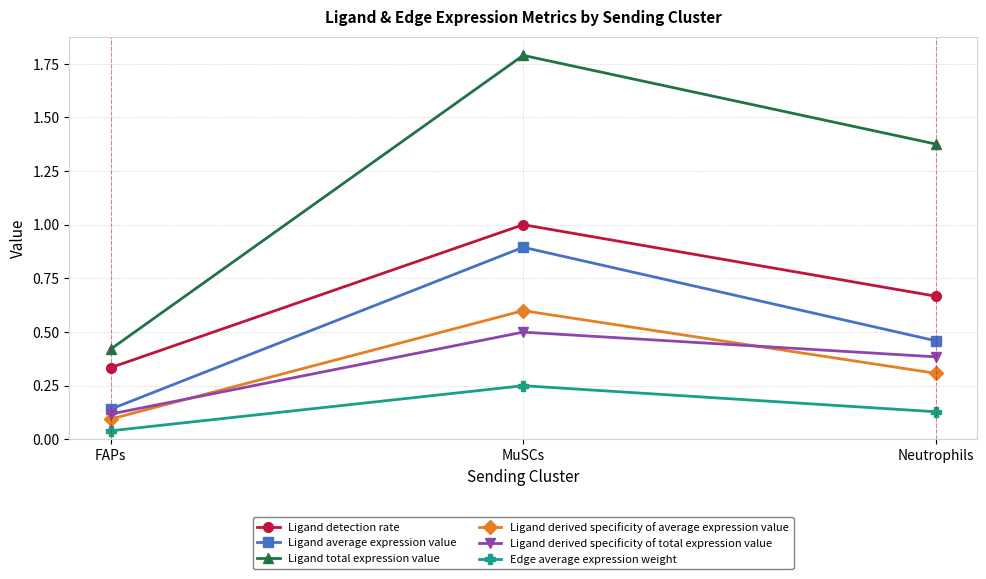

Count the number of data series in this chart.

6